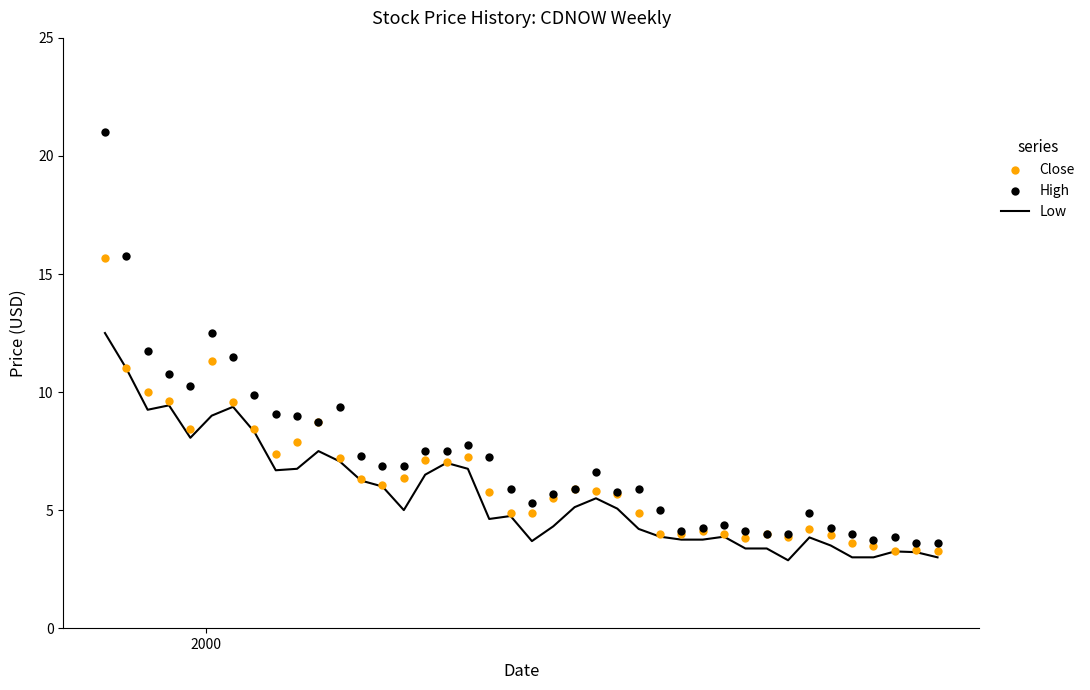

Which series contains the highest Y value?

High